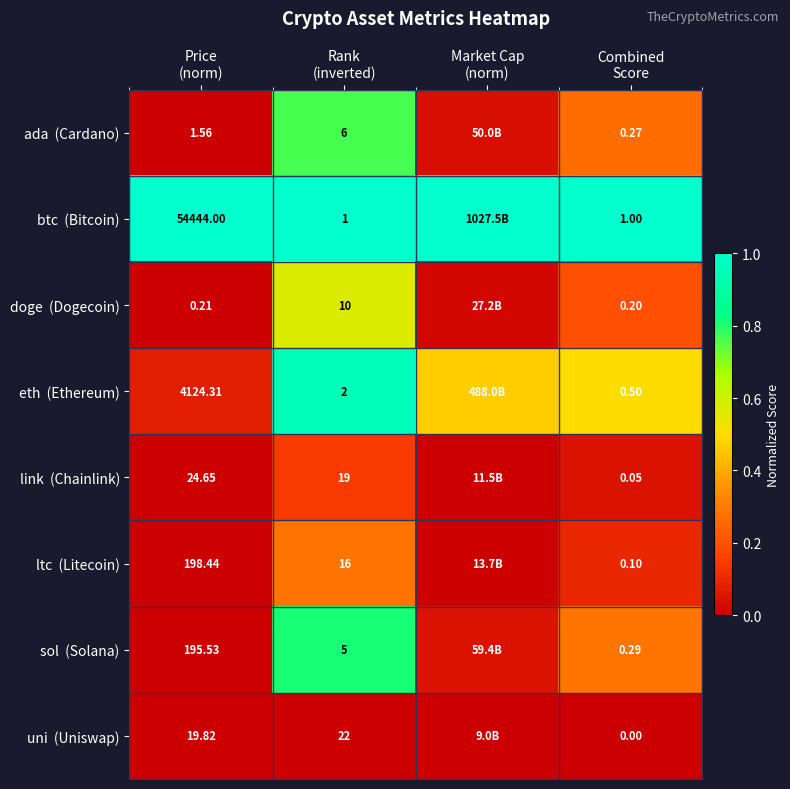

Which series changed the most between Rank (inverted) and Market Cap (norm)?

sol (Solana)